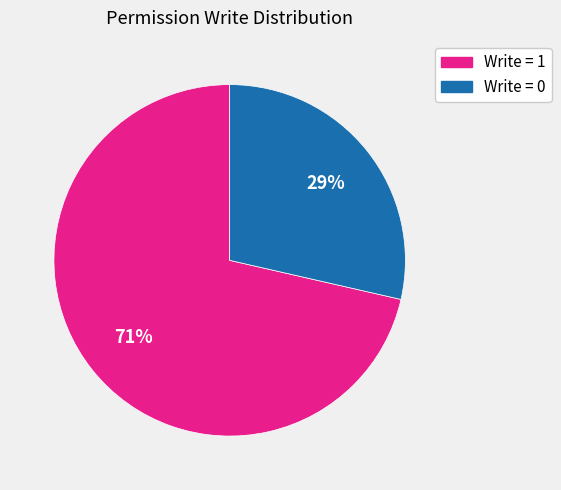

Count the number of slices in the pie.

2